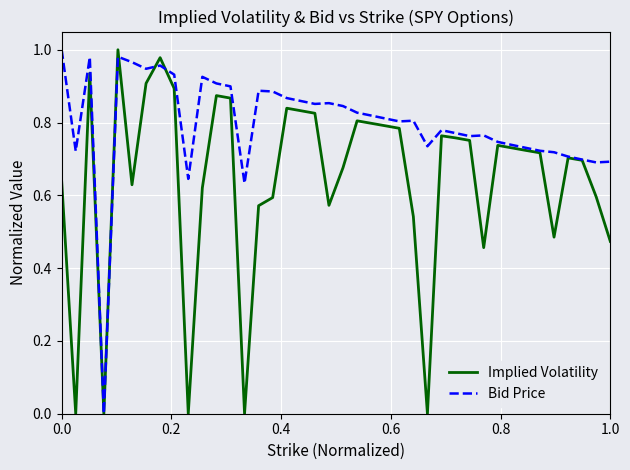

Rank the series by their average value, from highest to lowest.

Bid Price, Implied Volatility